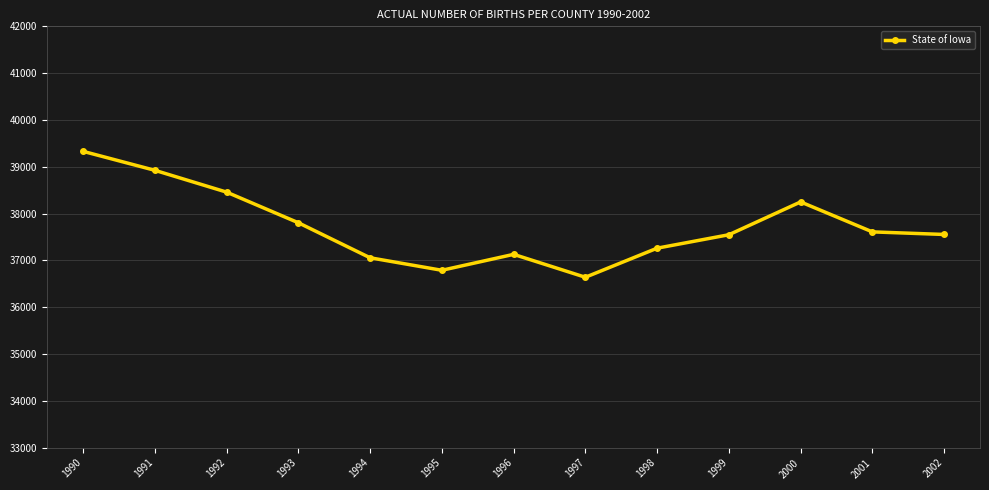

What is the sum of the values at 1994 and 2001?

74667